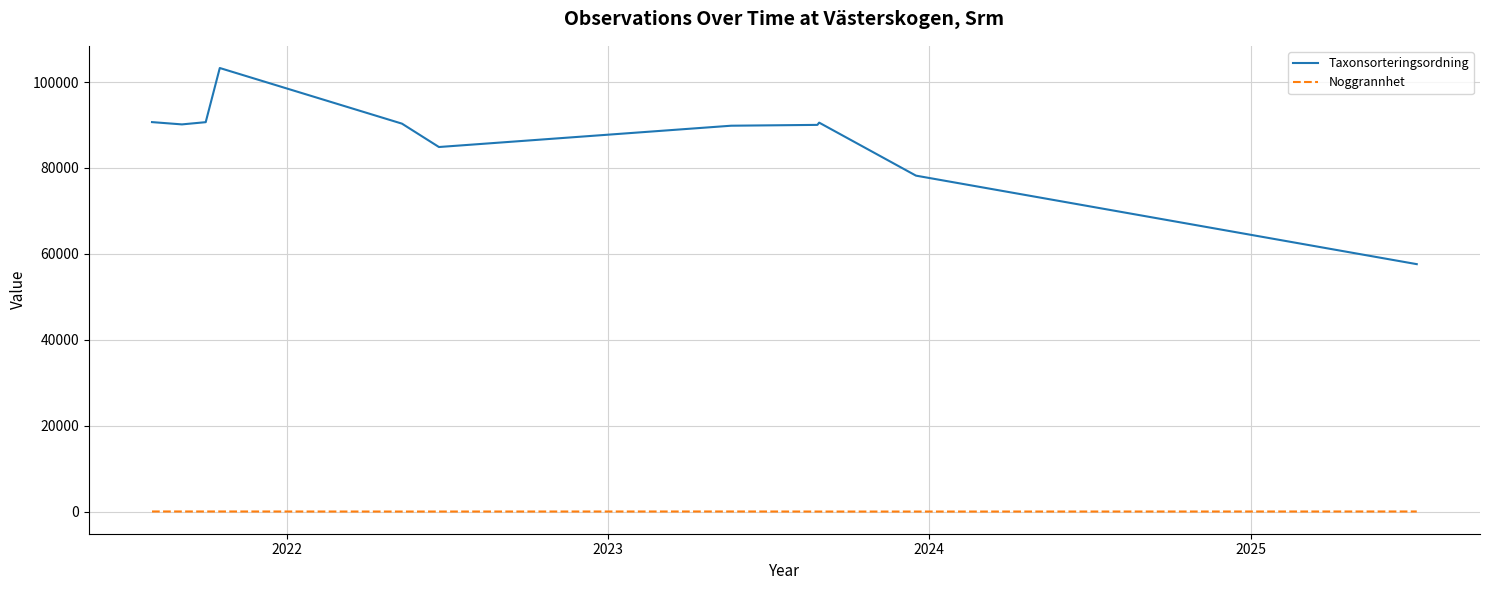

True or false: Taxonsorteringsordning and Noggrannhet intersect in this chart.

False